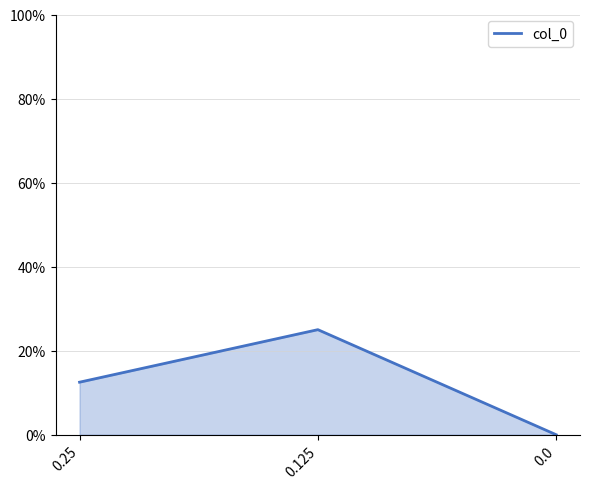

The value at 0.25 is 0.1. True or false?

True